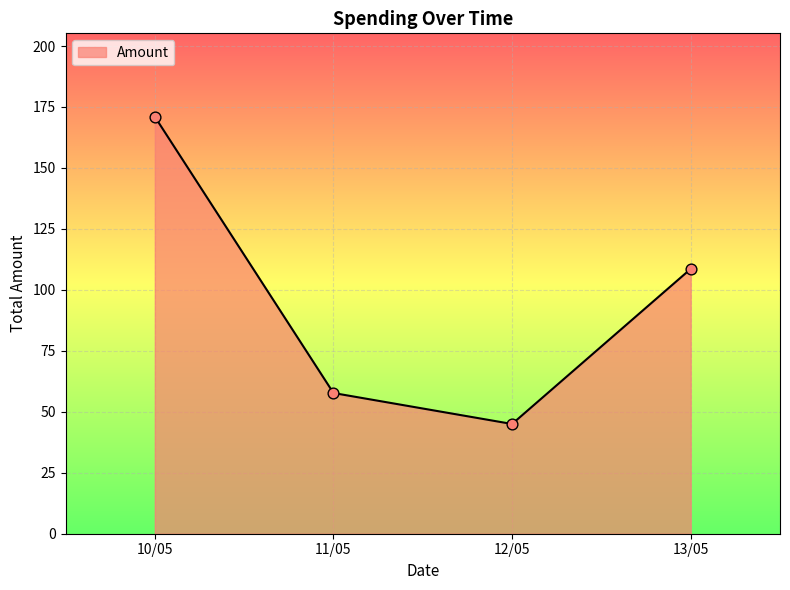

What is the change in value from 11/05 to 13/05?

+50.9